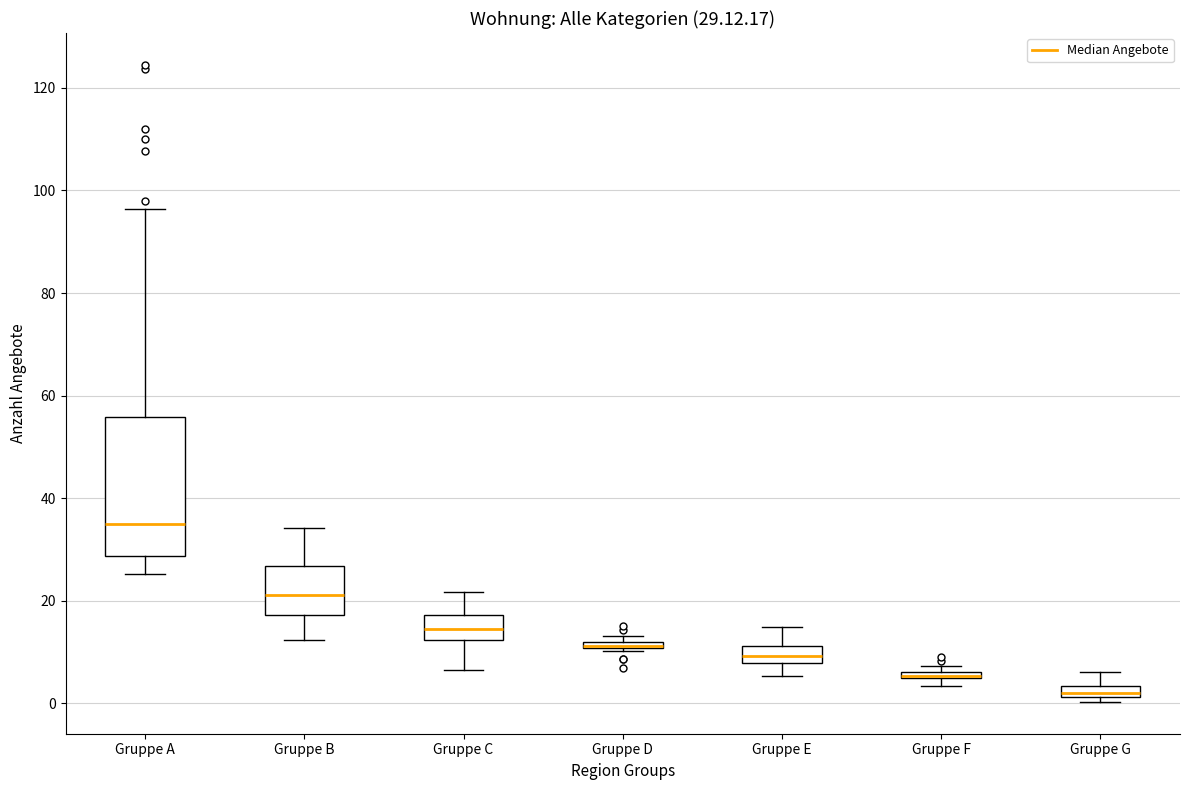

Which box is the tallest, from its lower edge to its upper edge?

Gruppe A